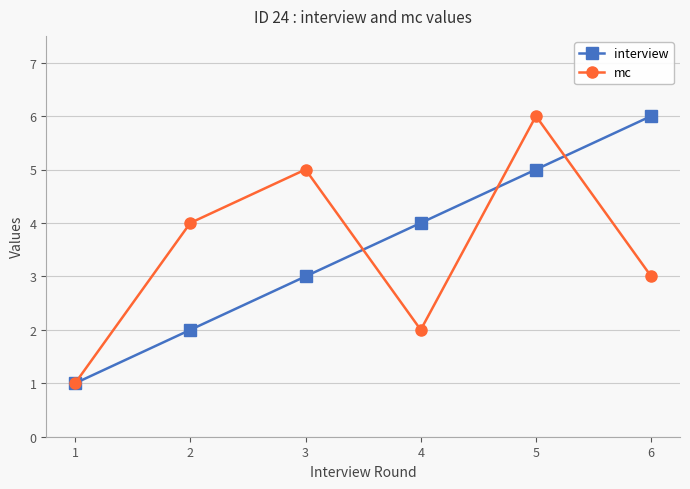

What is the maximum value shown in the chart?

6